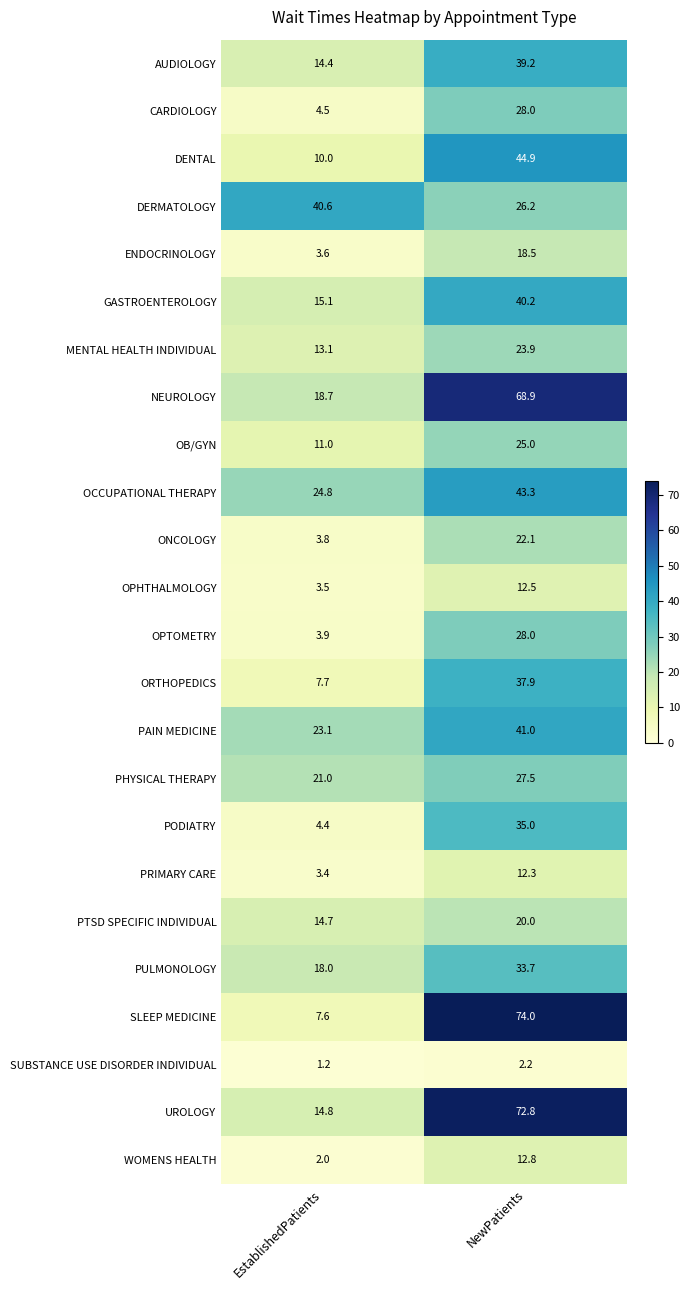

Where does the WOMENS HEALTH series first go above 12?

NewPatients